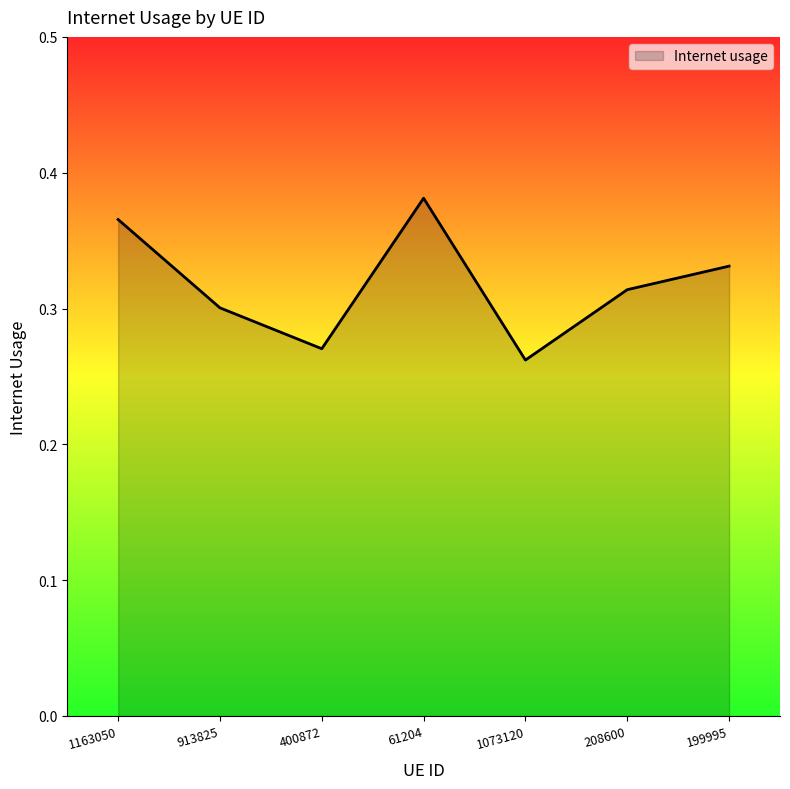

How many lines are shown in the chart?

1